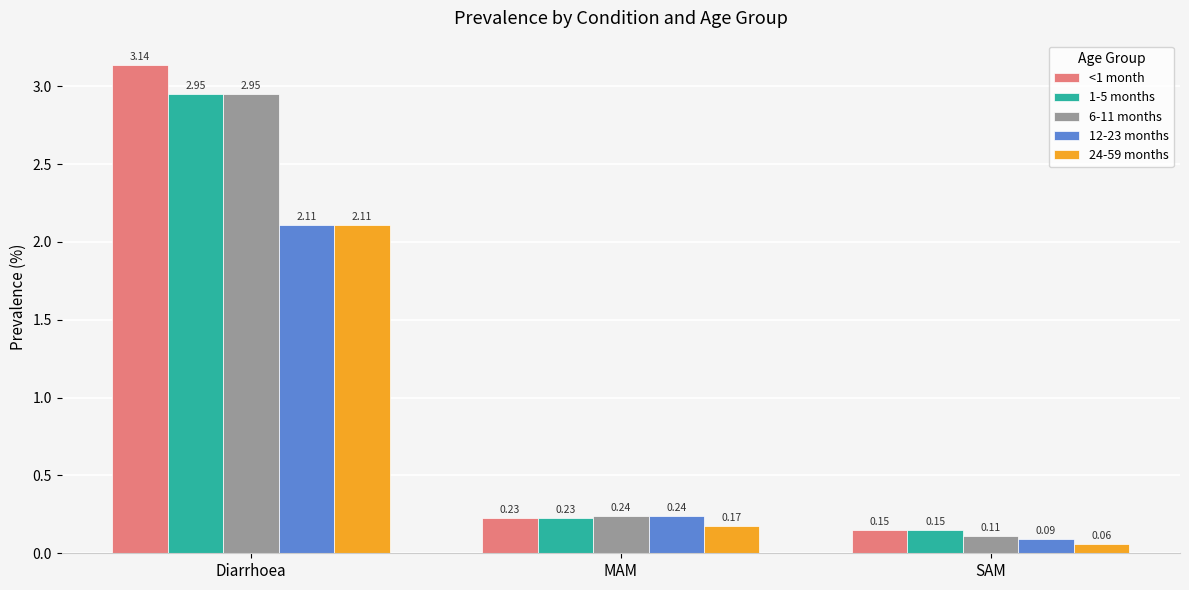

At which label does 24-59 months reach its minimum?

SAM